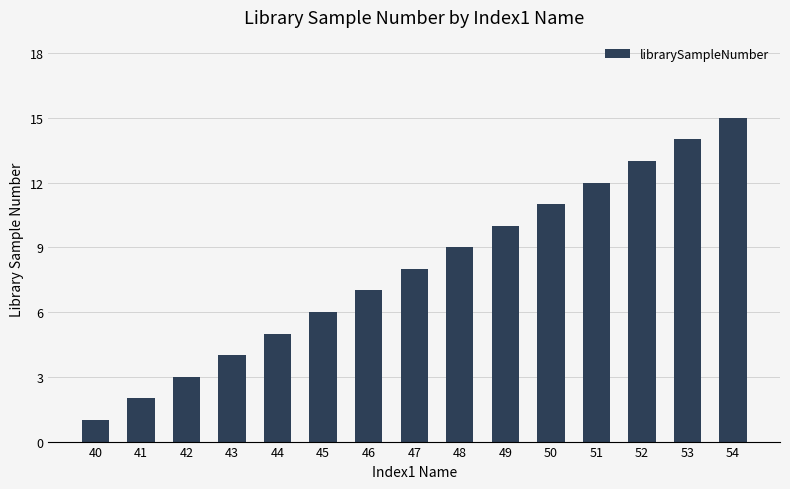

What is the sum of all values?

120